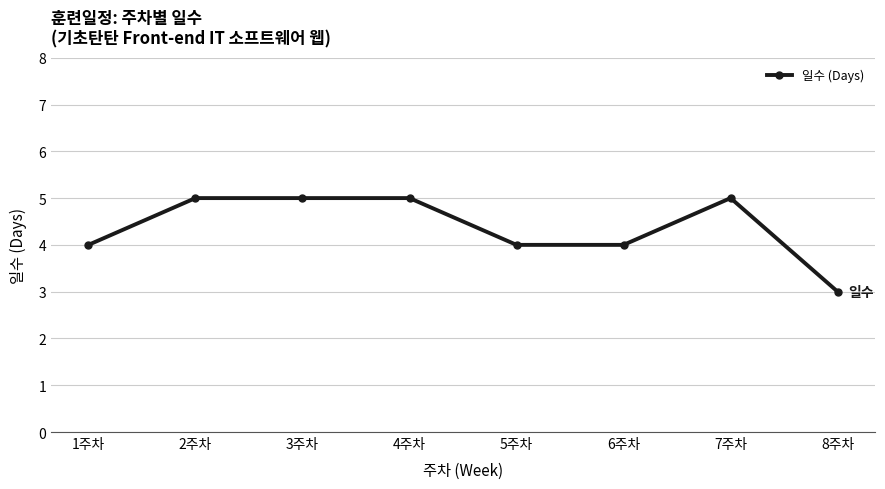

Is this an area chart (filled region under the line)?

No